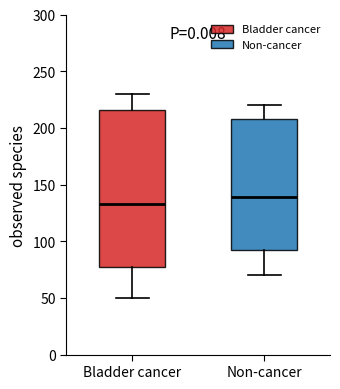

Where does the upper whisker of the box for Bladder cancer end on the y-axis? The values are not printed on the chart, so give them approximately, as read against the axis.

230